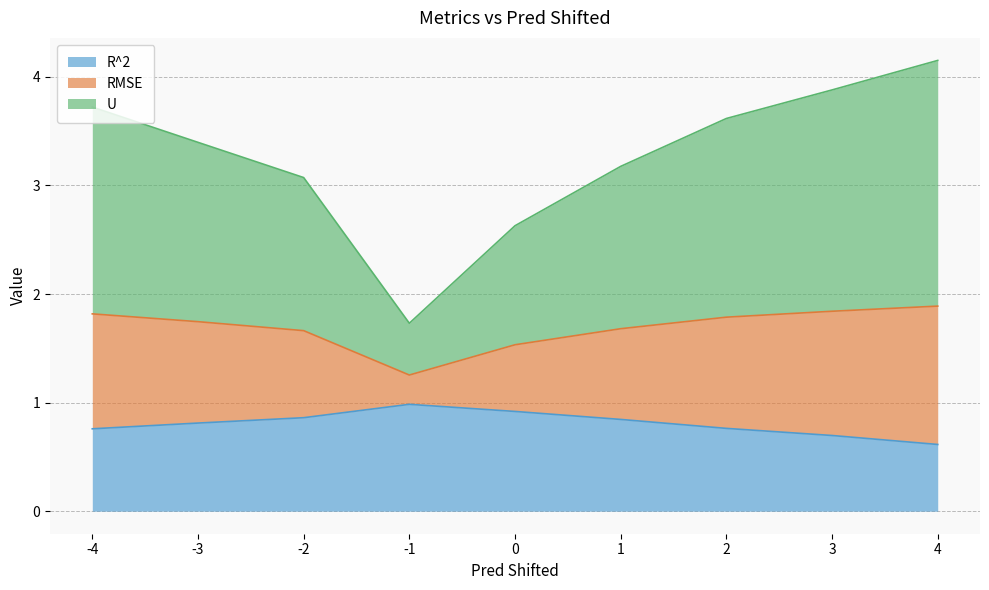

What is the sum of all R^2 values?

7.3